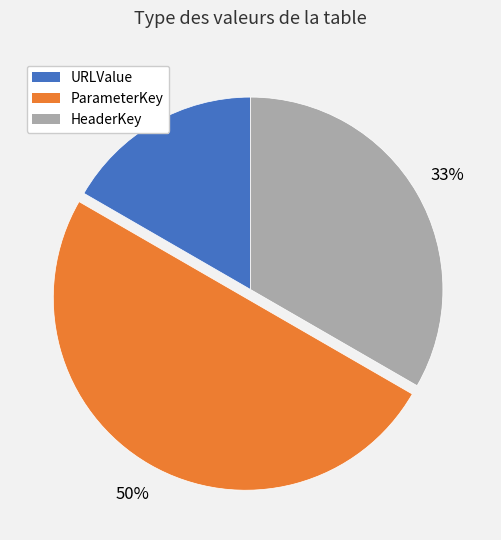

To the nearest percent, what is the difference between the largest and smallest slice percentages?

33%